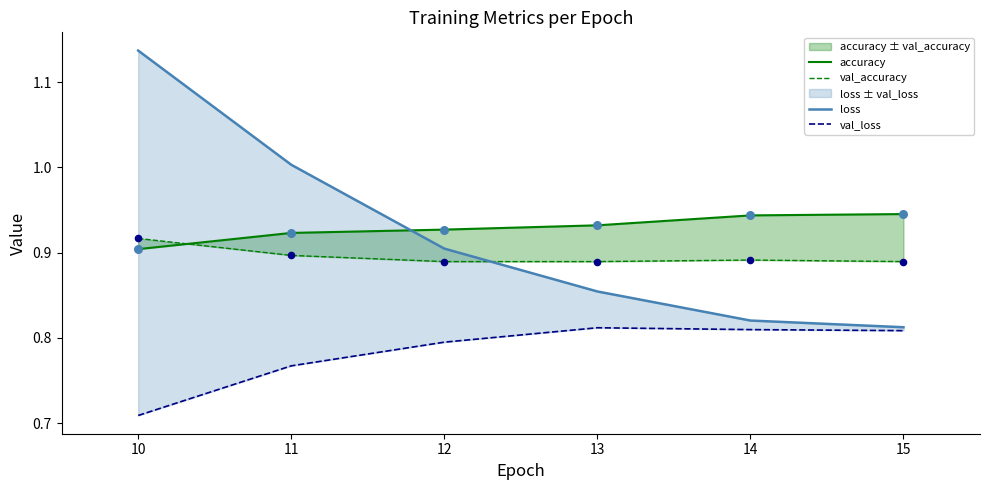

Which series has the largest total across all categories?

accuracy